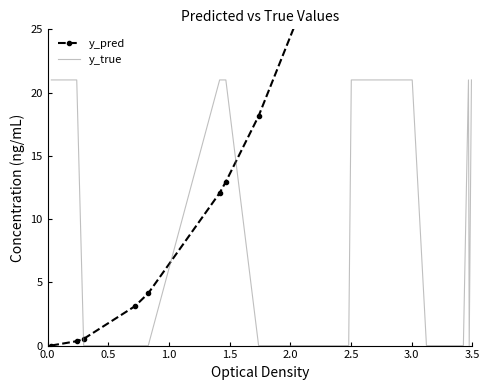

How many lines are shown in the chart?

2